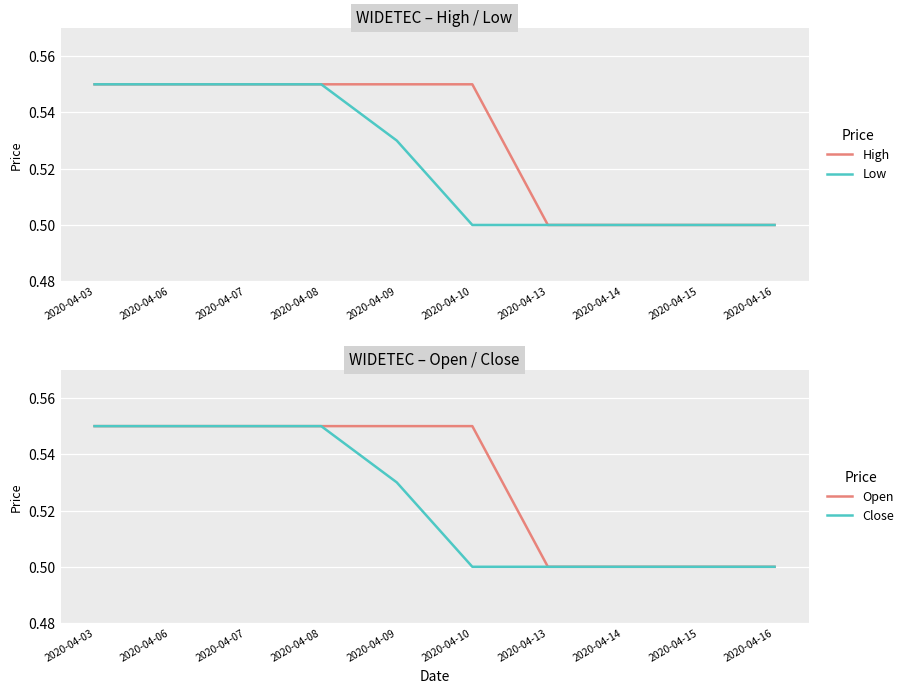

Is it true that Low equals 0.5 at 2020-04-10?

True